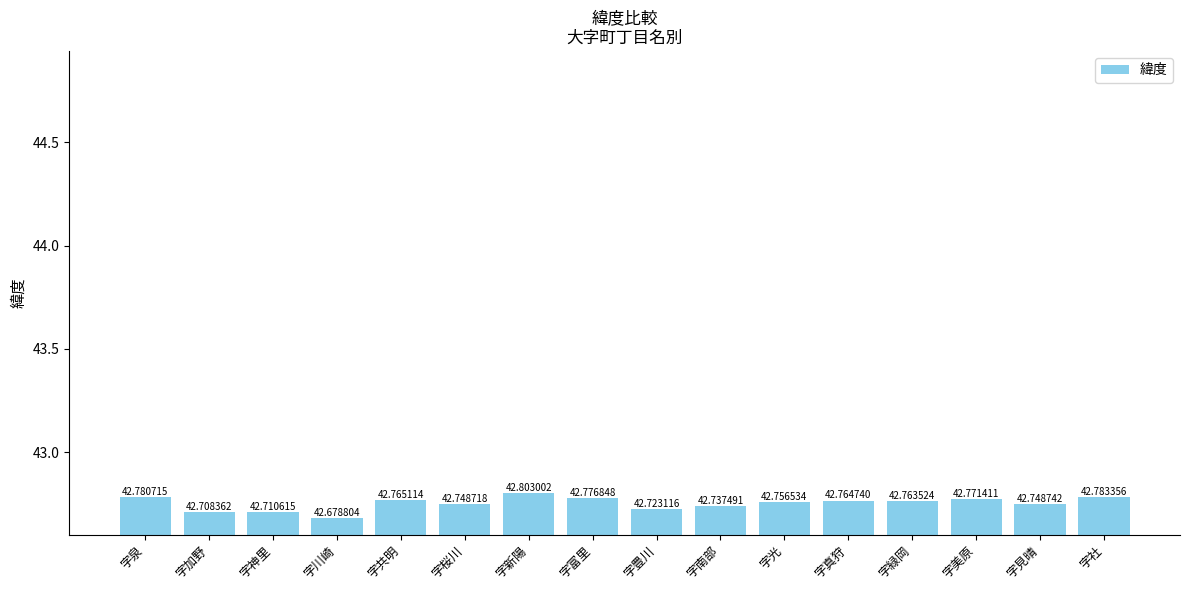

What is the average value?

42.8